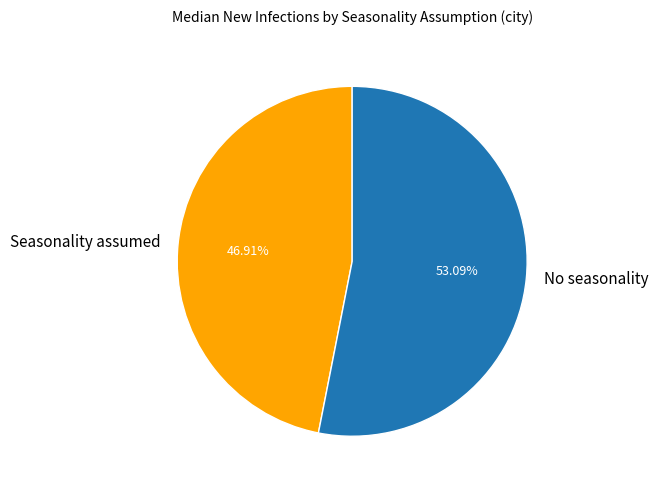

Which category has the smallest portion of the pie?

Seasonality assumed